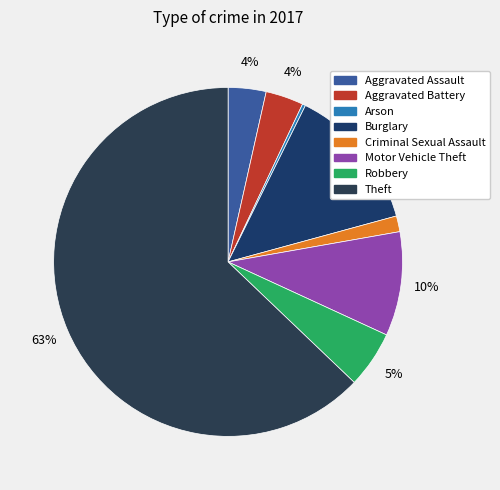

Does any single category account for the majority?

Yes